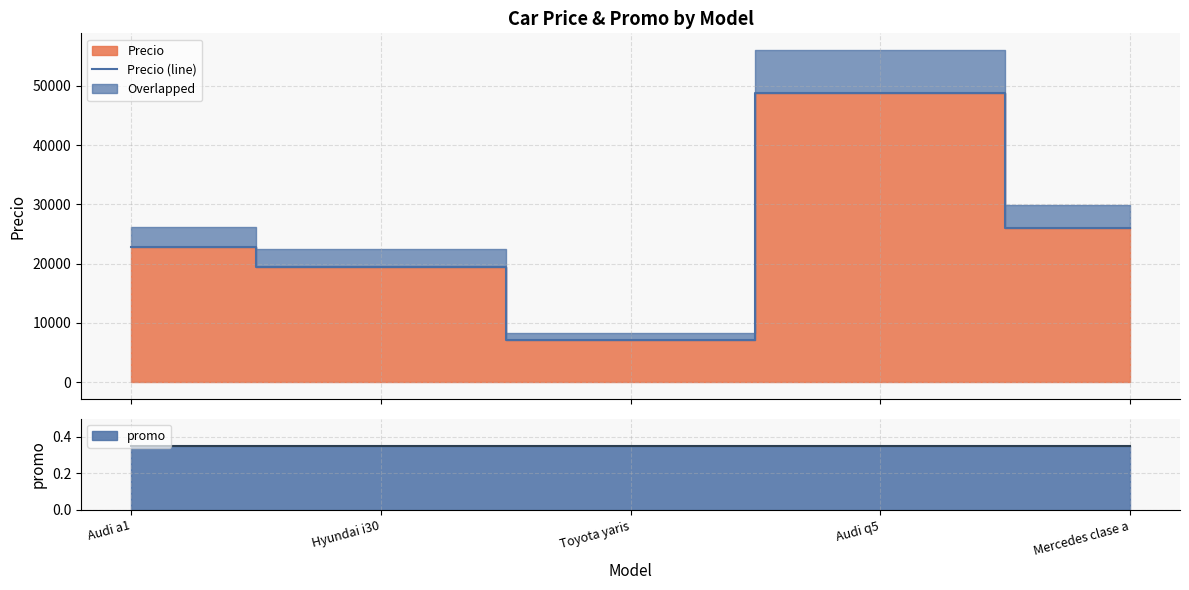

How many interior local peaks (higher than both neighbors) does the data have?

1